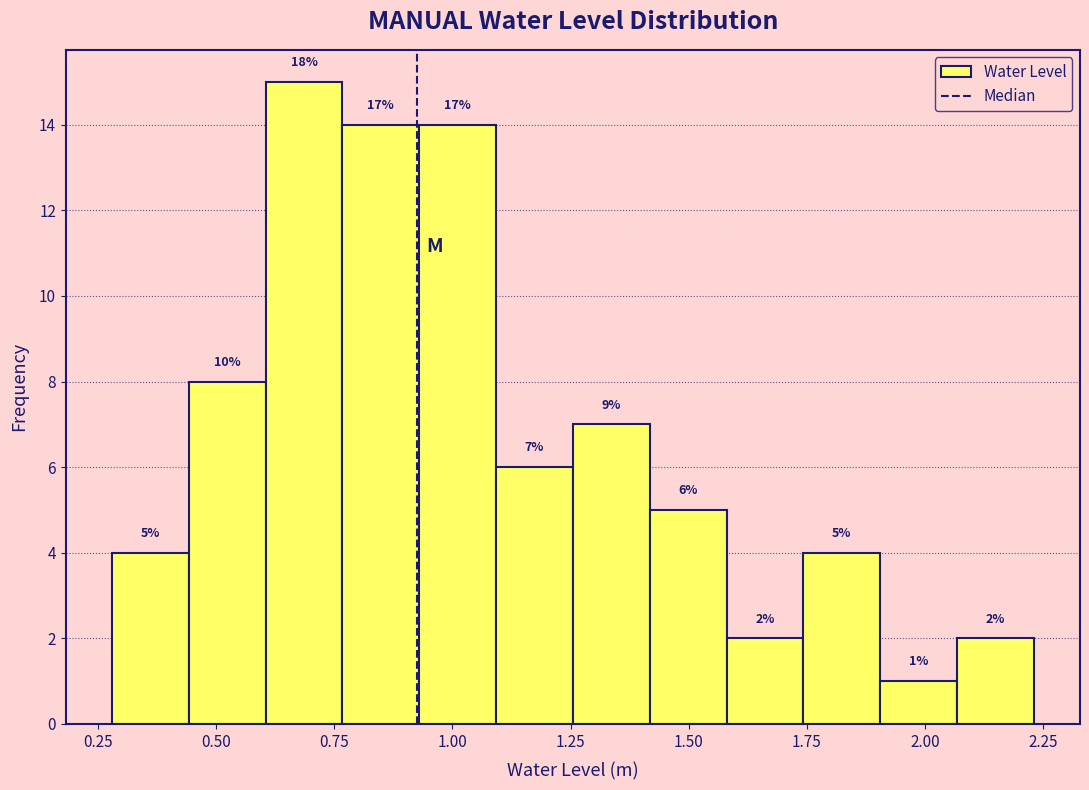

Read against the x-axis, roughly where is the centre of the tallest bar?

0.70